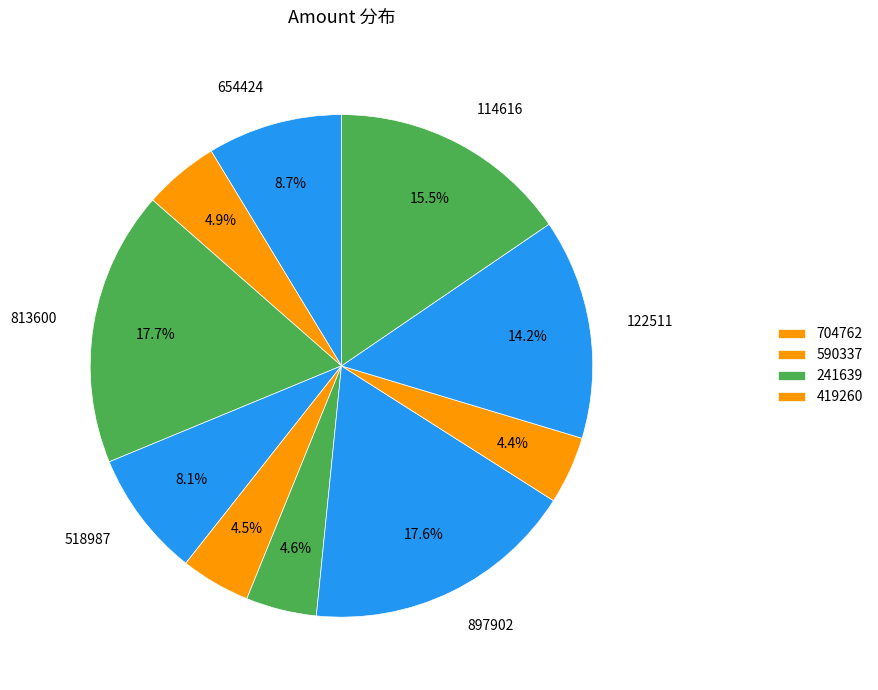

How many segments does this pie chart have?

10